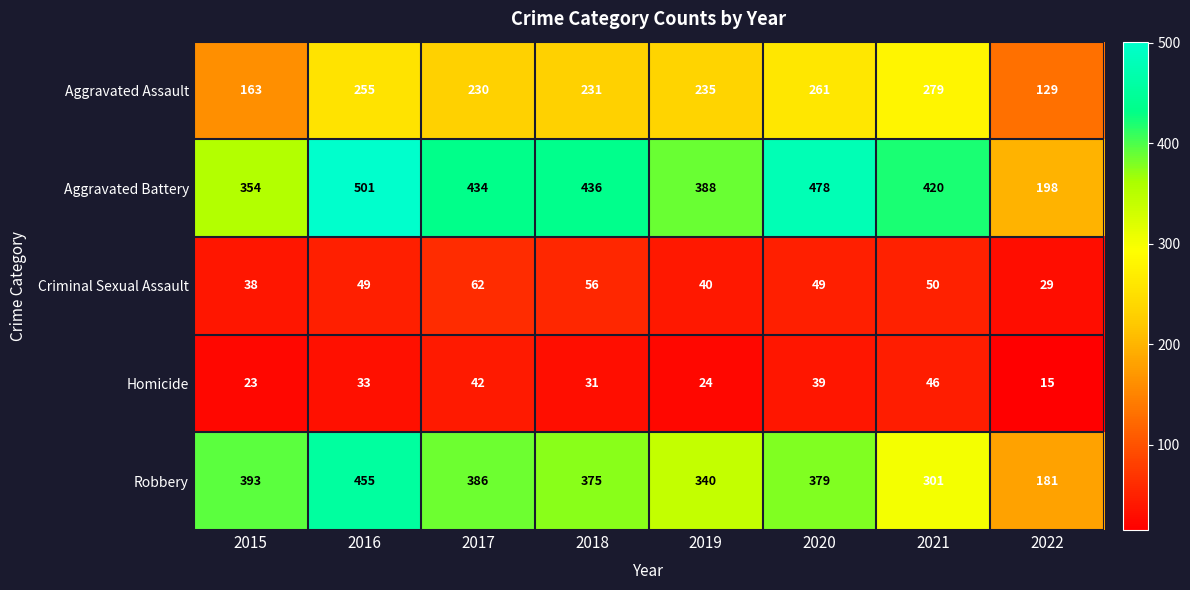

Which series has the largest range (max minus min)?

Aggravated Battery